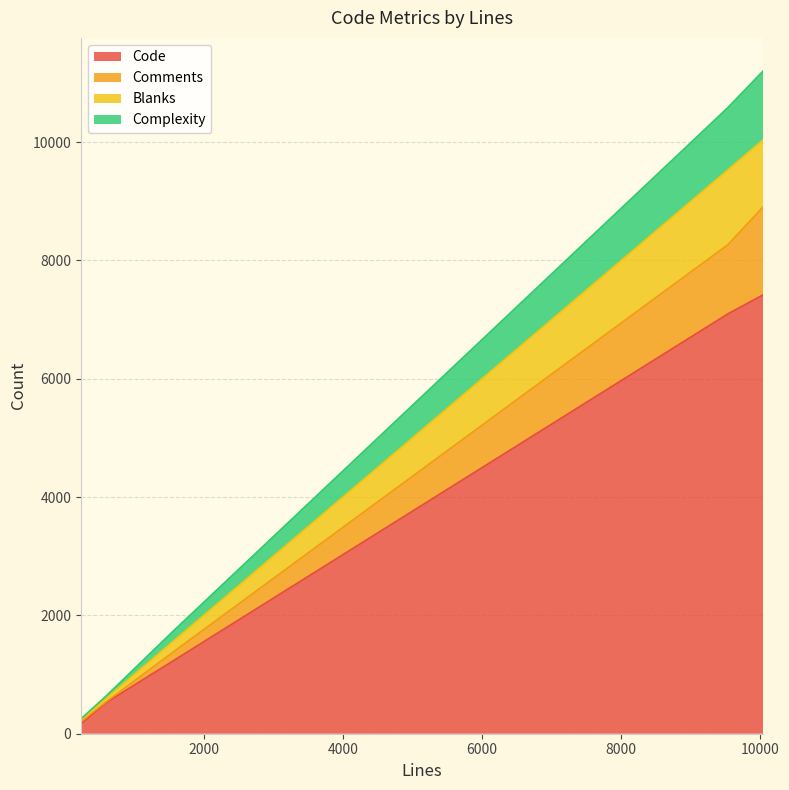

True or false: Complexity has a value of 14 at 239.

True